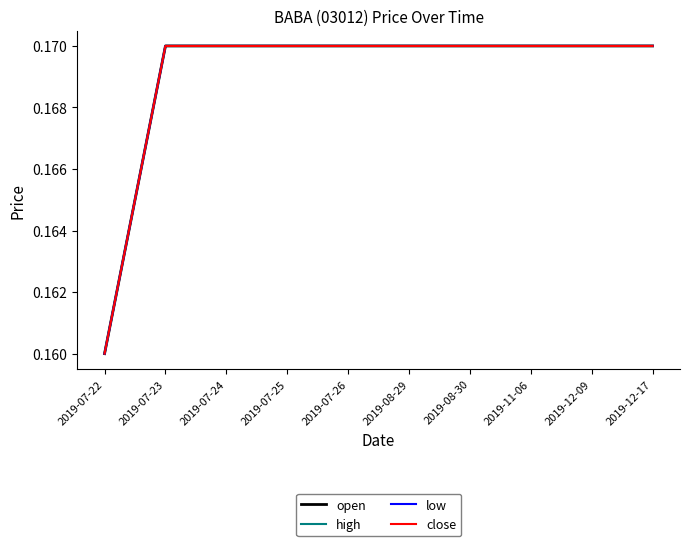

The close series shows 0.2 at 2019-07-22. True or false?

True